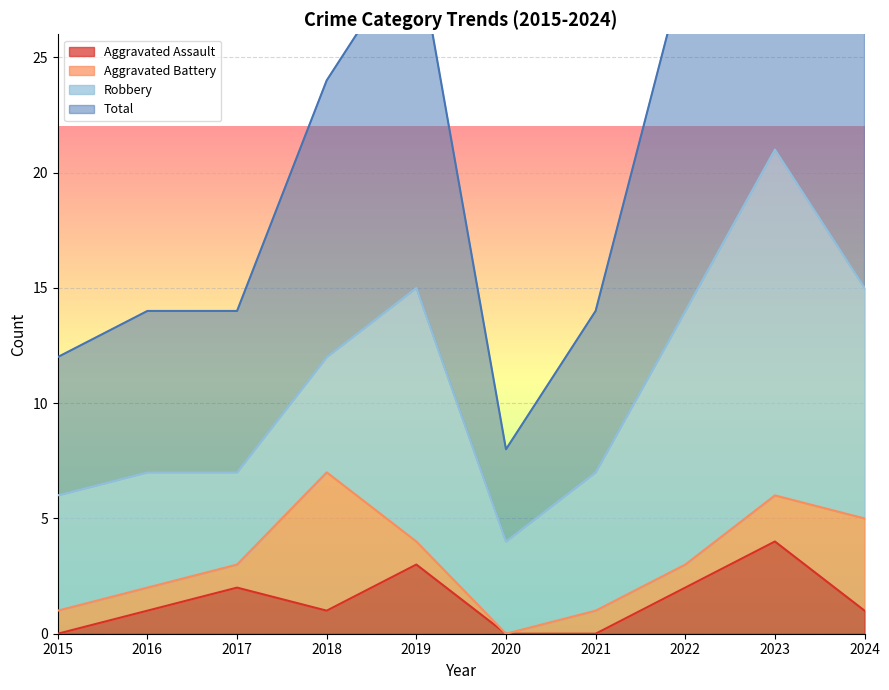

What is the value of the Total point at the 7th from the left?

14